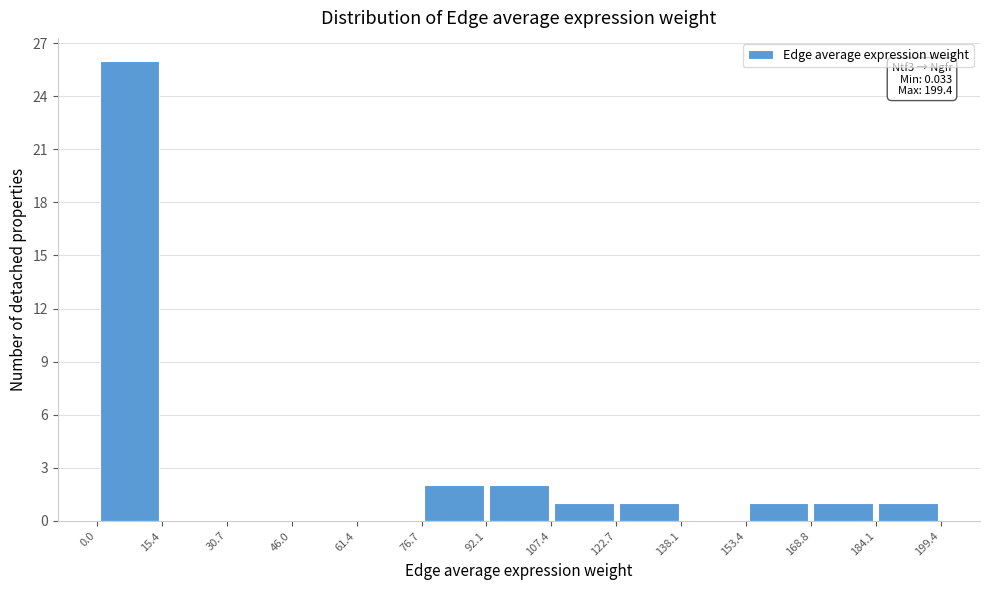

Which range on the x-axis has the tallest bar?

0.0 to 15.4